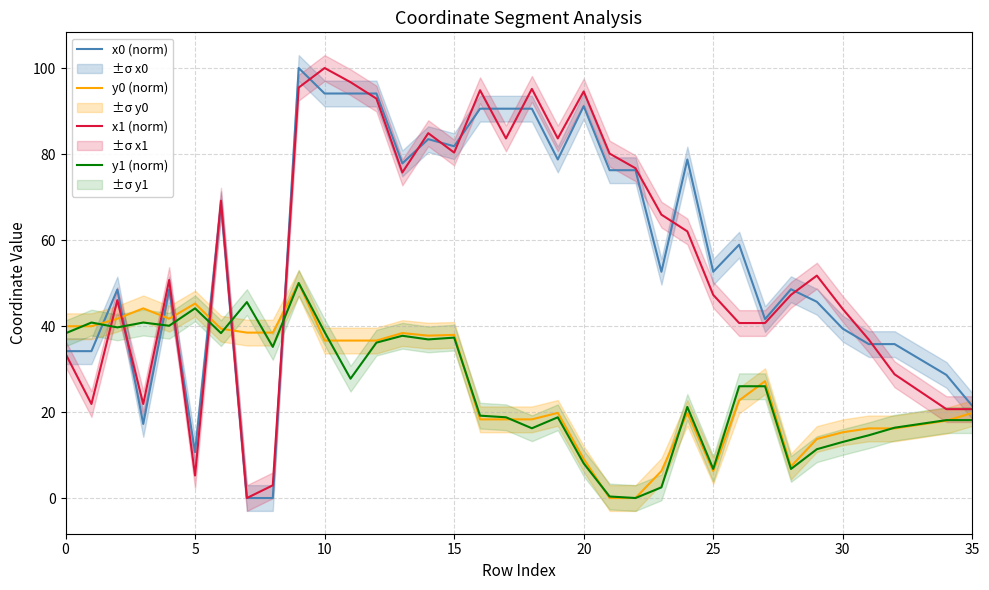

How many lines are shown in the chart?

4